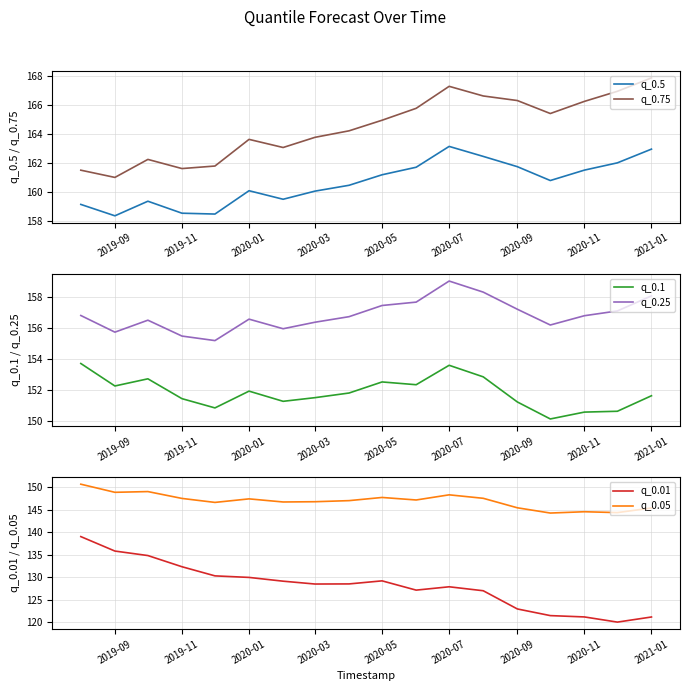

Rank the series by their maximum value, from lowest to highest.

q_0.01, q_0.05, q_0.1, q_0.25, q_0.5, q_0.75